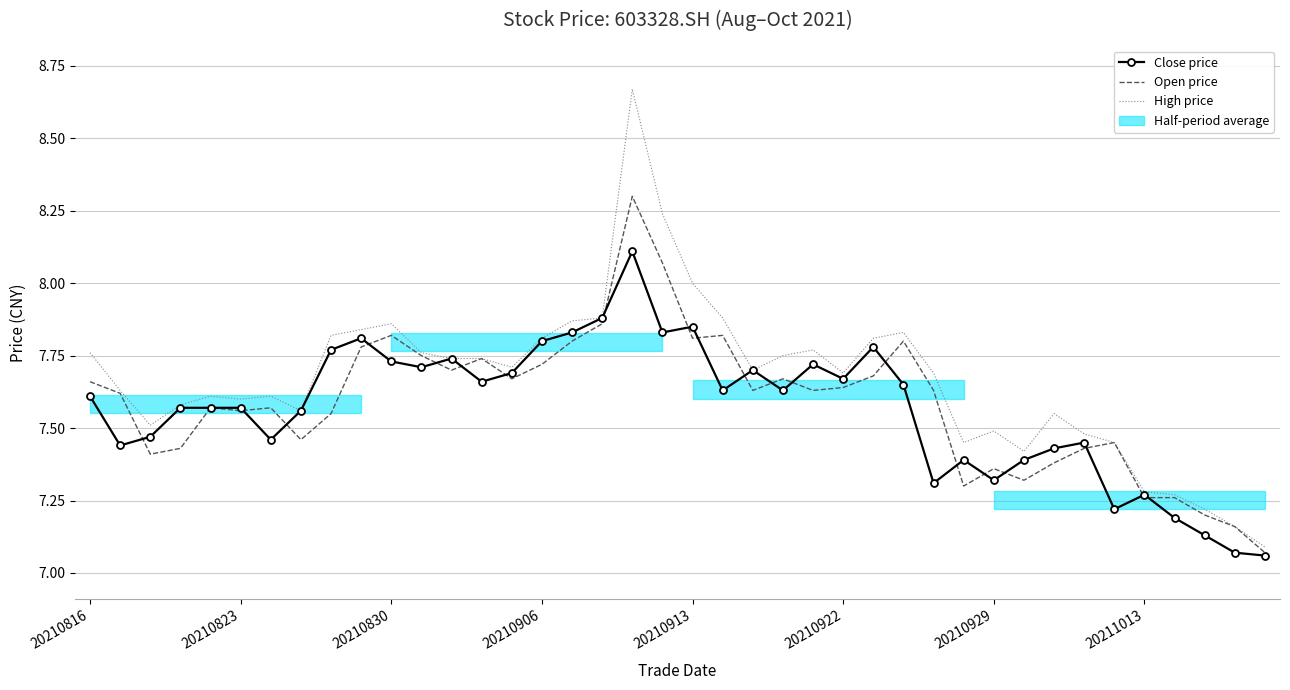

What is the difference between the Open price values at 29 and 25?

0.3